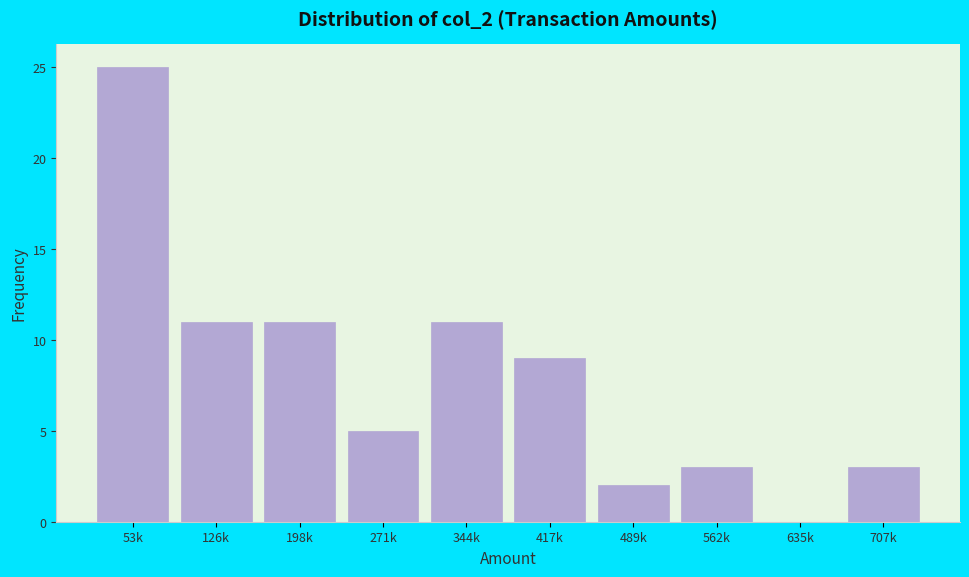

Reading left to right, transcribe all the data shown in this chart.

53k=25	126k=11	198k=11	271k=5	344k=11	417k=9	489k=2	562k=3	635k=0	707k=3